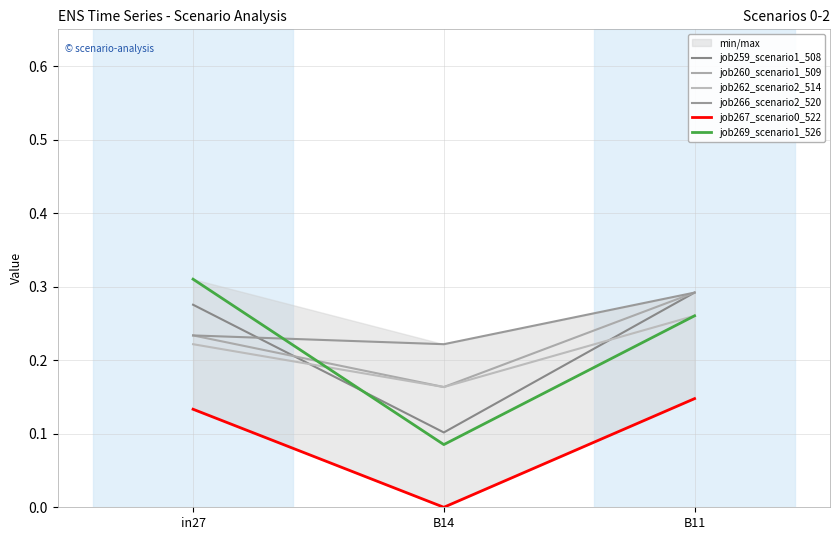

List the series in order of their peak value, lowest first.

job267_scenario0_522, job262_scenario2_514, job259_scenario1_508, job260_scenario1_509, job266_scenario2_520, job269_scenario1_526